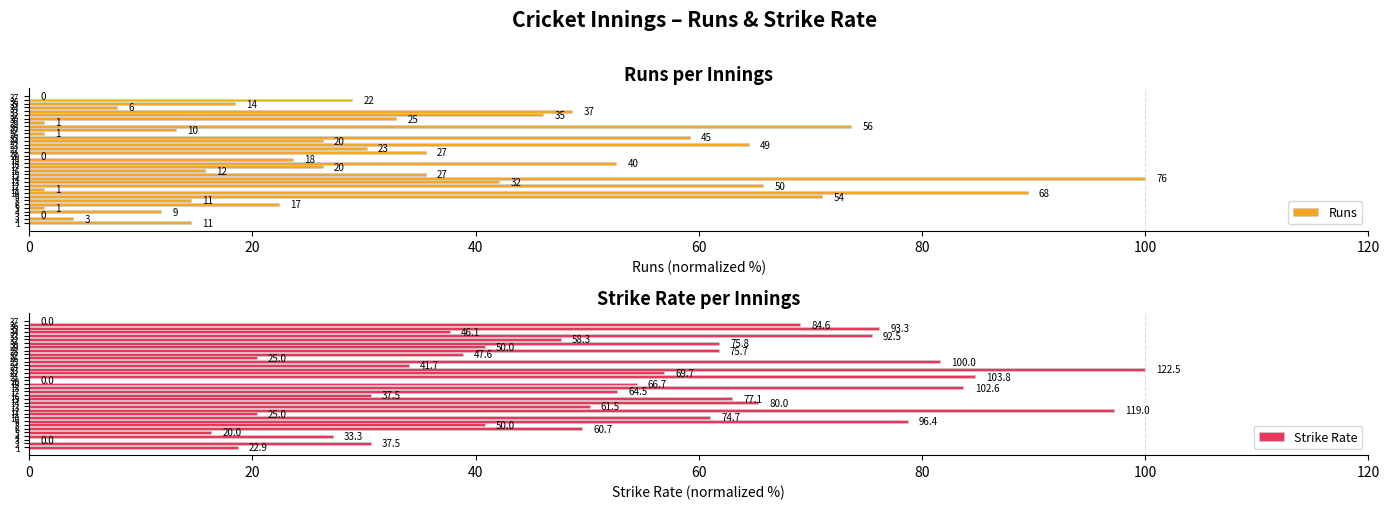

What is the value of the Runs bar at the 17th from the left?

52.6